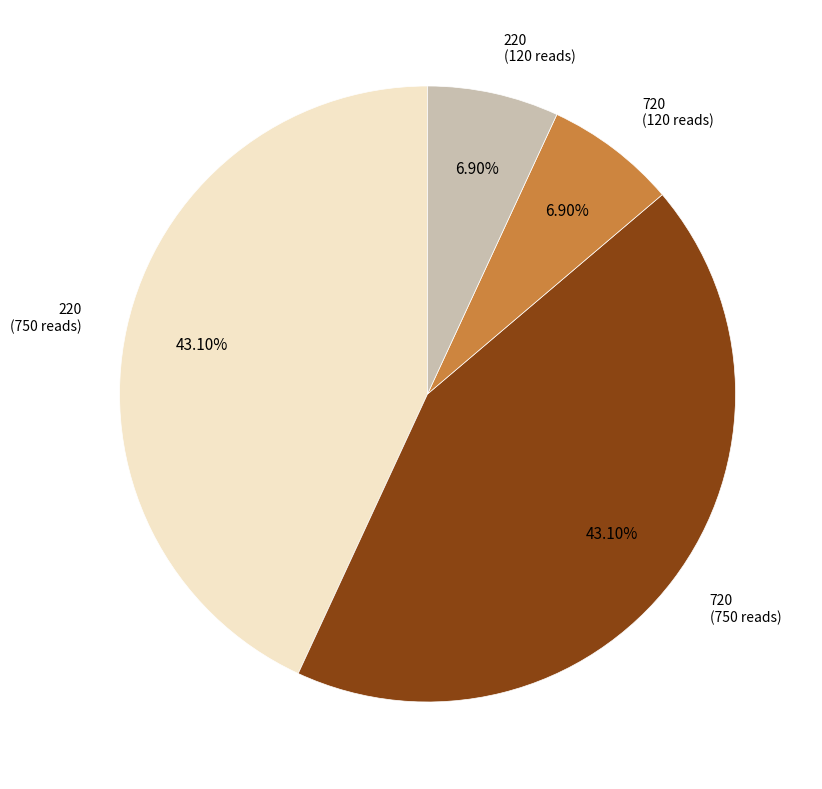

Do 220 (120 reads) and 720 (120 reads) together represent more than half of the pie?

No